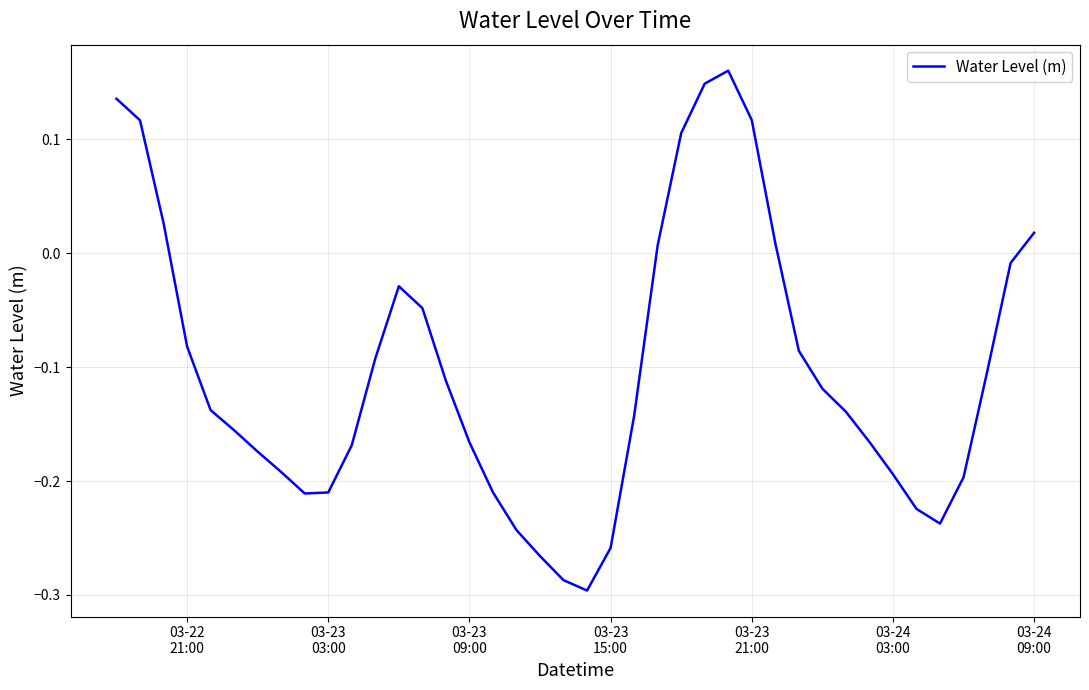

What is the difference between the maximum and minimum values?

0.5